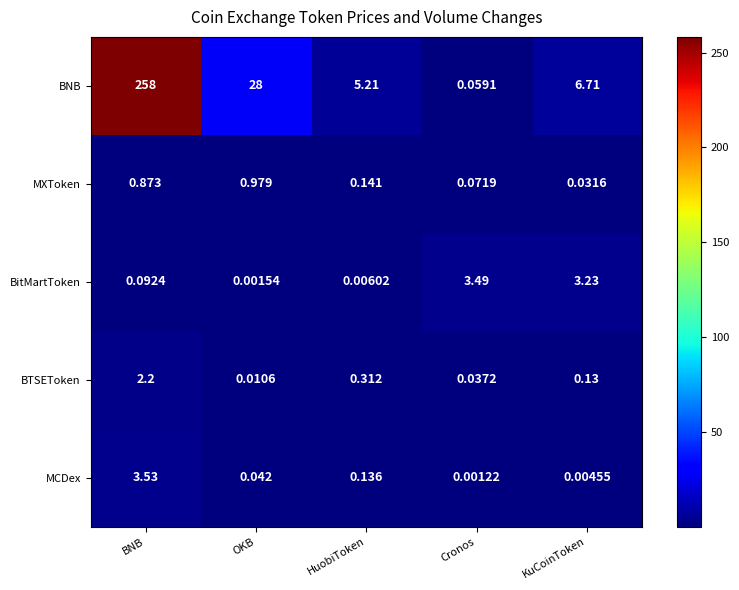

At which label does BTSEToken reach its peak?

BNB